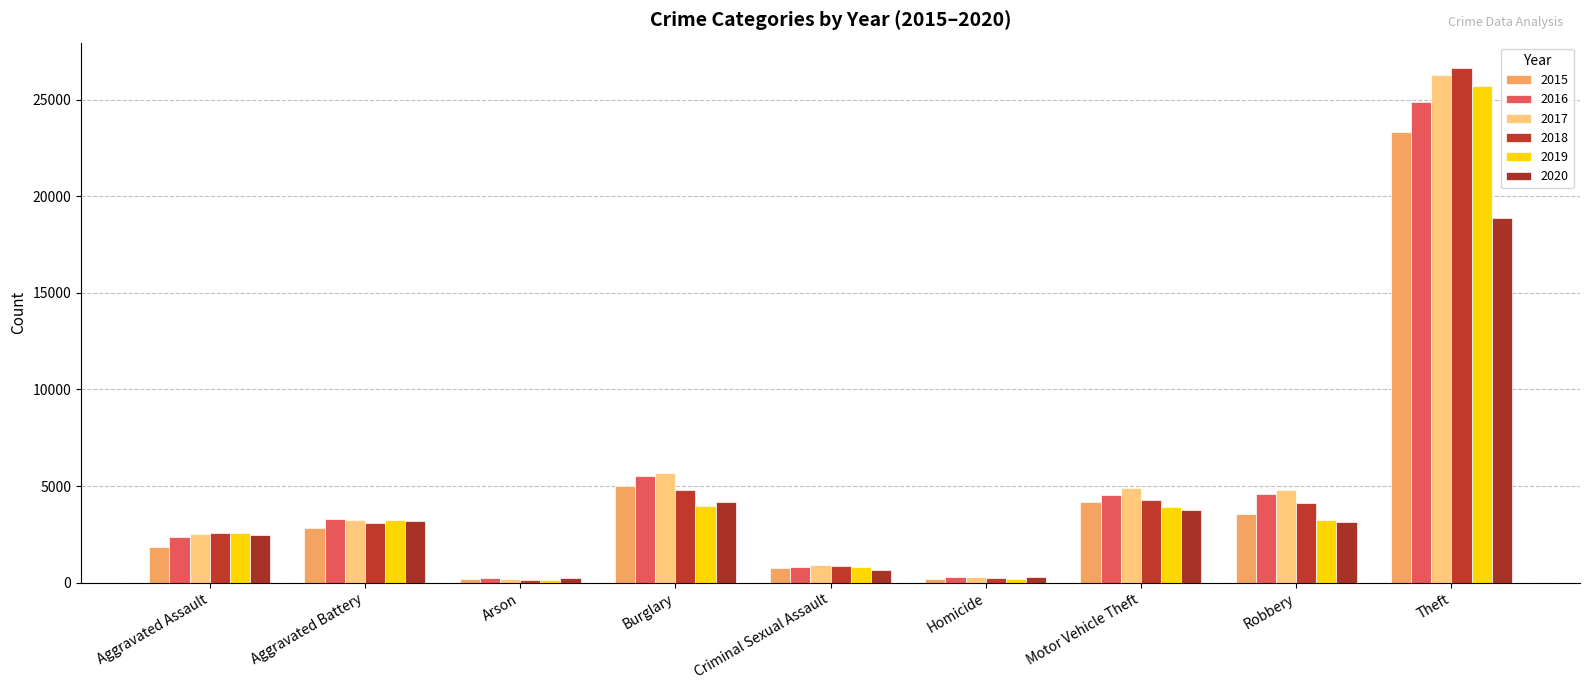

The value of 2015 at Aggravated Assault is 1862. True or false?

True